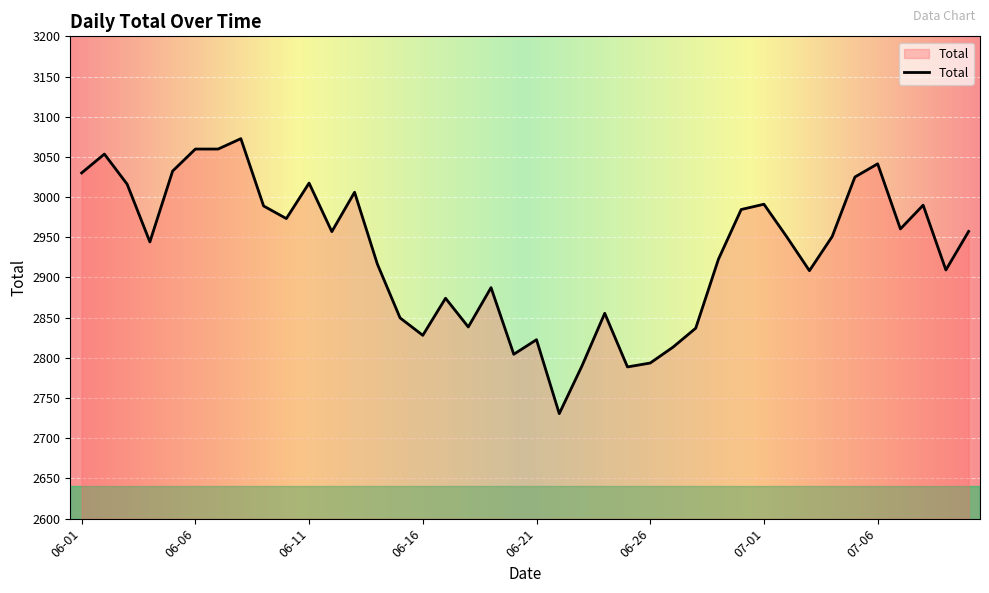

What is the maximum value shown in the chart?

3072.7